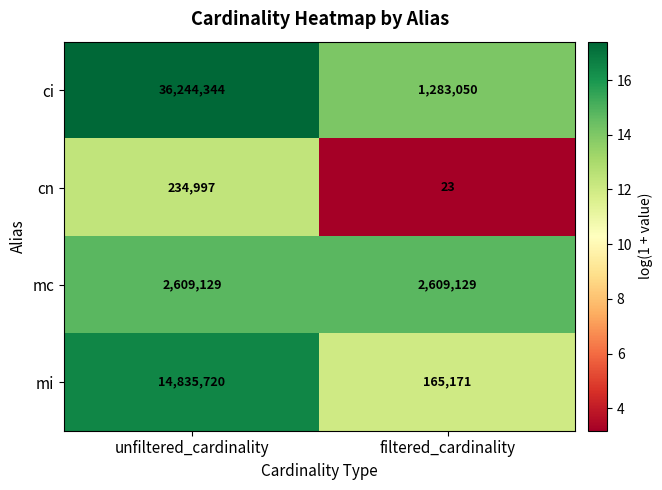

Is it true that mc equals 14.8 at unfiltered_cardinality?

True